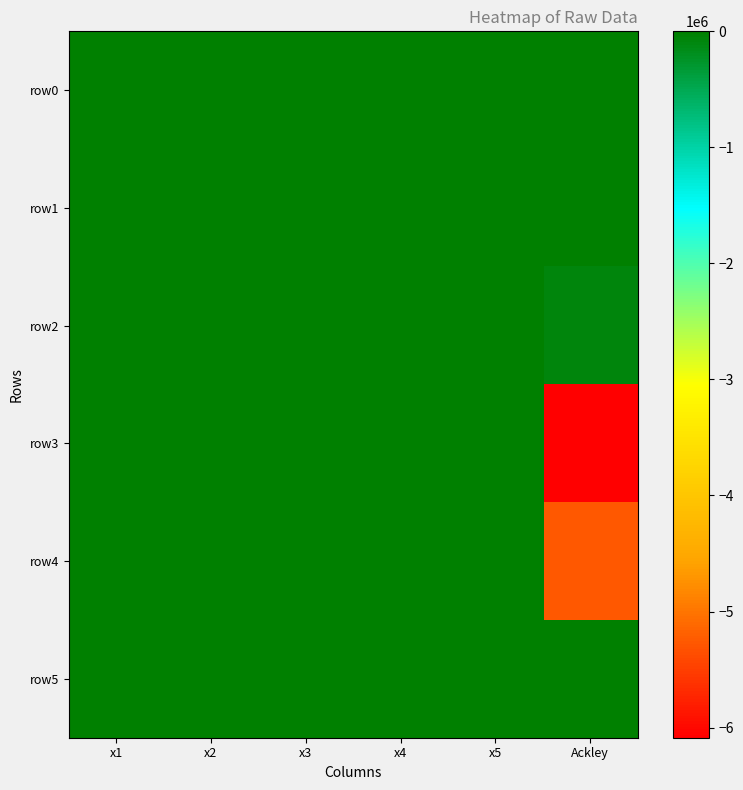

List the series in order of their peak value, lowest first.

row5, row0, row4, row3, row1, row2